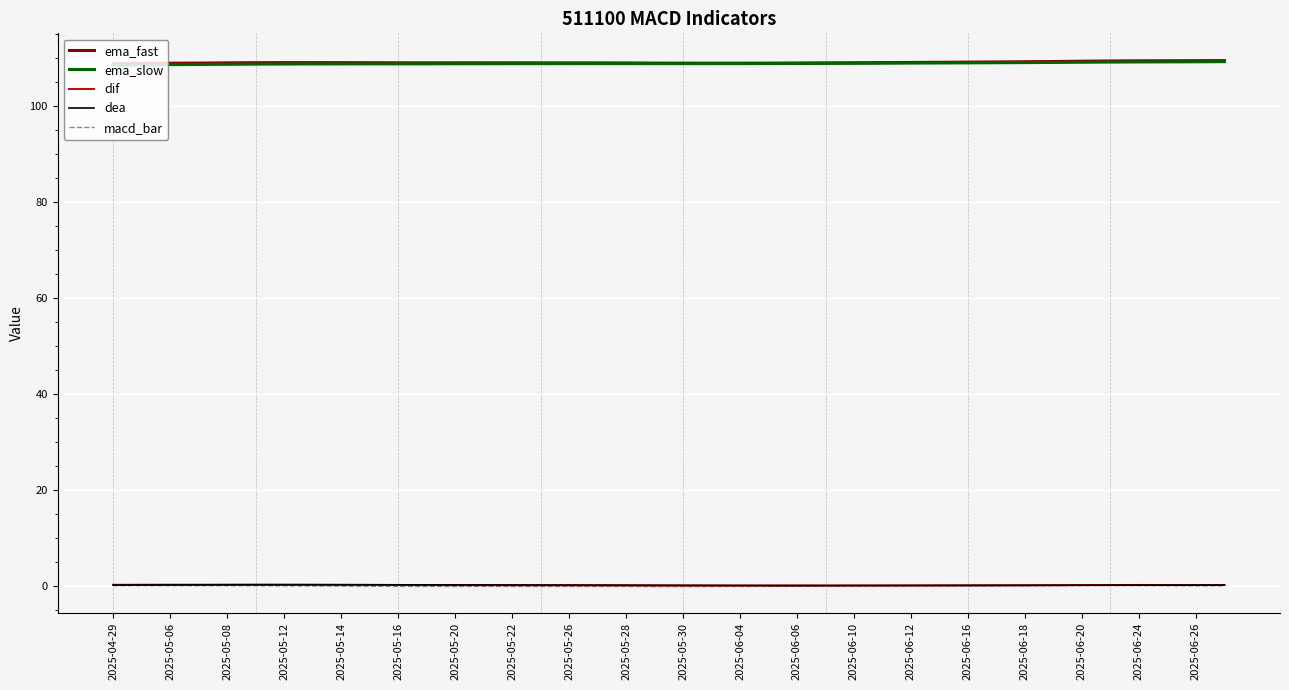

Is the value of macd_bar at 2025-04-29 greater than the value of ema_slow at 2025-06-18?

No